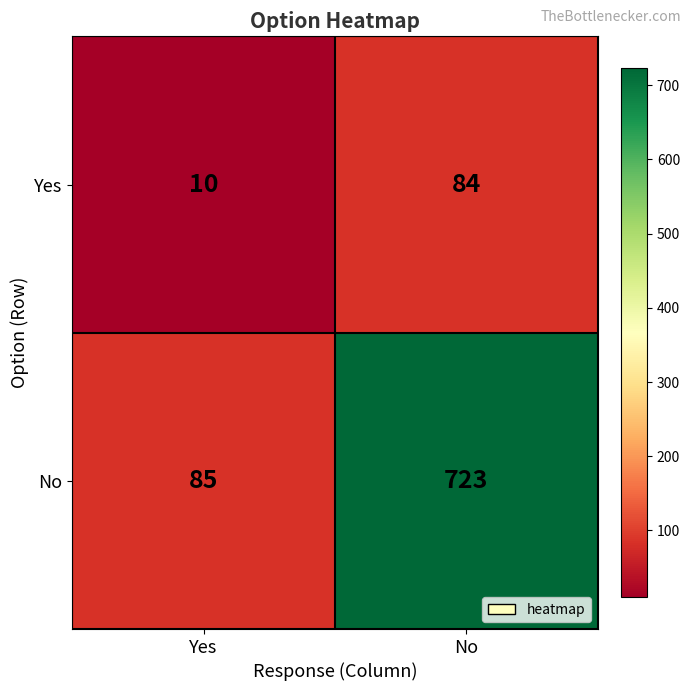

Rank the series by their average value, from lowest to highest.

Yes, No